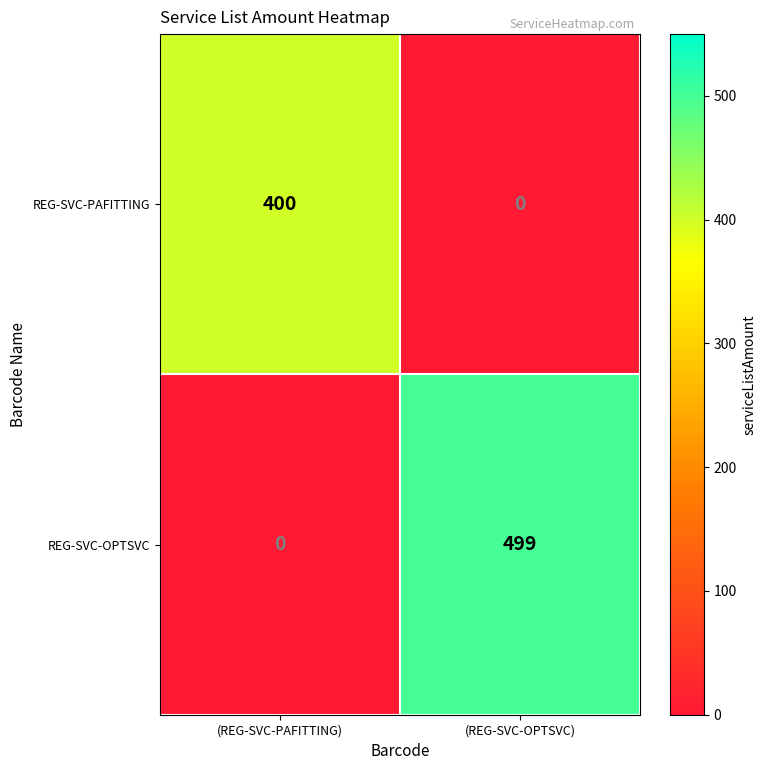

What is the total value across all series at (REG-SVC-PAFITTING)?

400